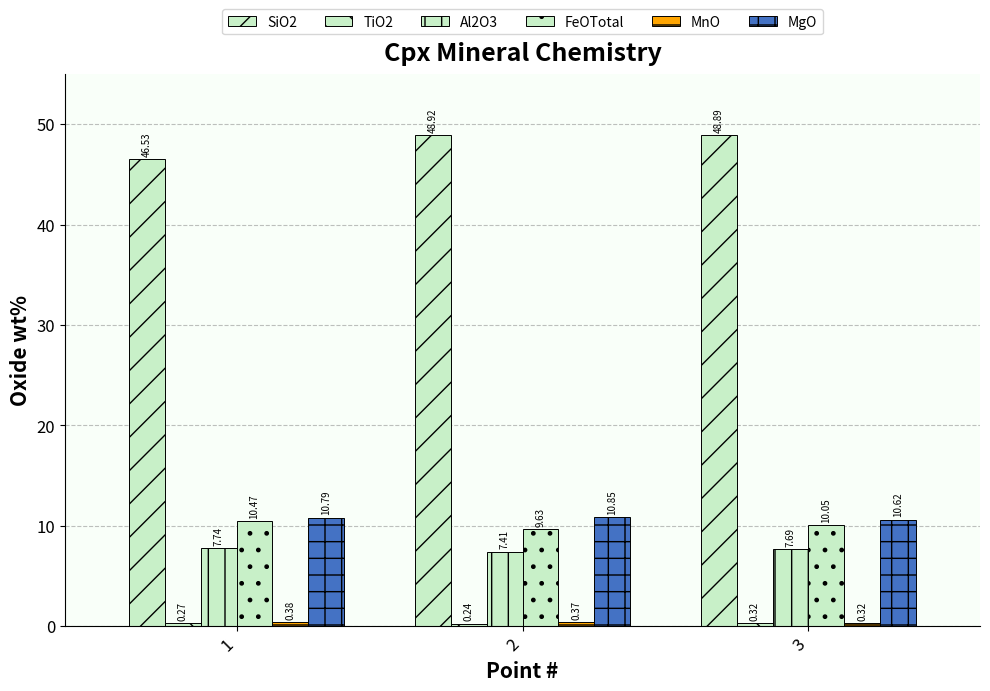

Reading left to right, what are all the values shown in this chart?

SiO2: 1=46.5	2=48.9	3=48.9
TiO2: 1=0.3	2=0.2	3=0.3
Al2O3: 1=7.7	2=7.4	3=7.7
FeOTotal: 1=10.5	2=9.6	3=10.1
MnO: 1=0.4	2=0.4	3=0.3
MgO: 1=10.8	2=10.8	3=10.6